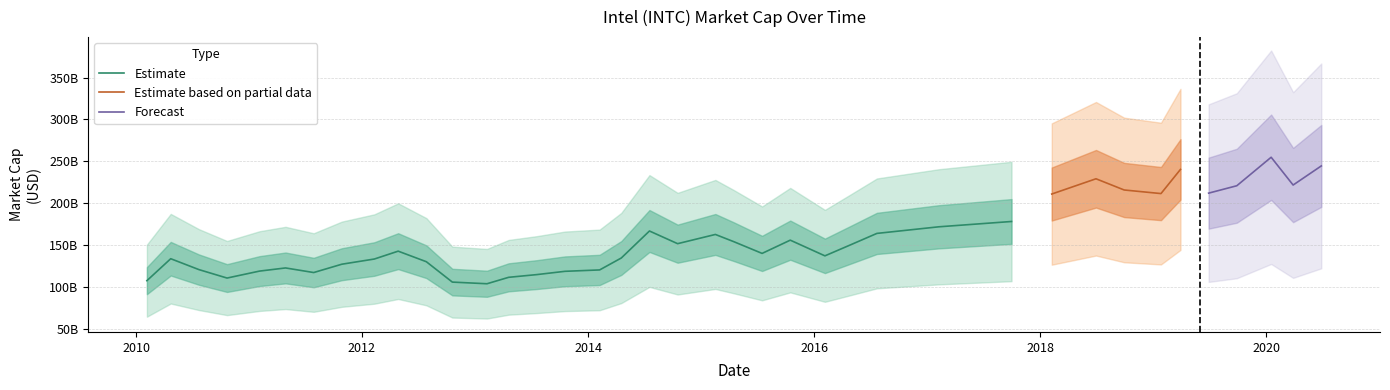

Which has a higher value, 2014-04-18 or 2012-07-27?

2014-04-18